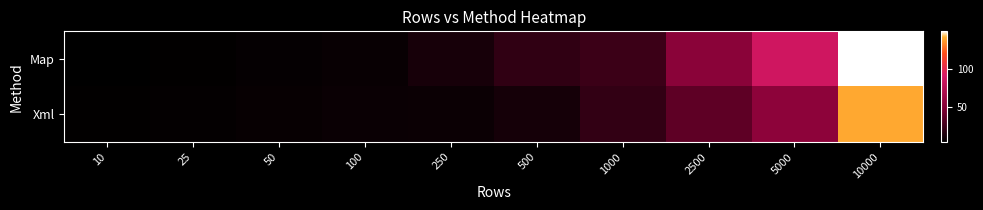

Reading left to right, extract all data points from this chart.

Map: 10=5.0	25=6.0	50=7.1	100=7.9	250=13.0	500=21.3	1000=25.4	2500=53.7	5000=86.6	10000=148.5
Xml: 10=5.9	25=6.5	50=7.8	100=8.7	250=9.2	500=12.4	1000=22.2	2500=37.0	5000=54.9	10000=139.2